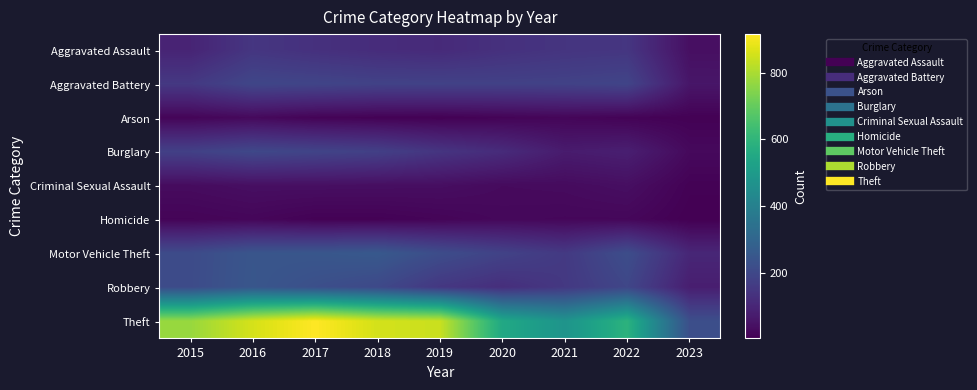

List the series in order of their peak value, lowest first.

Homicide, Arson, Criminal Sexual Assault, Aggravated Assault, Aggravated Battery, Burglary, Robbery, Motor Vehicle Theft, Theft